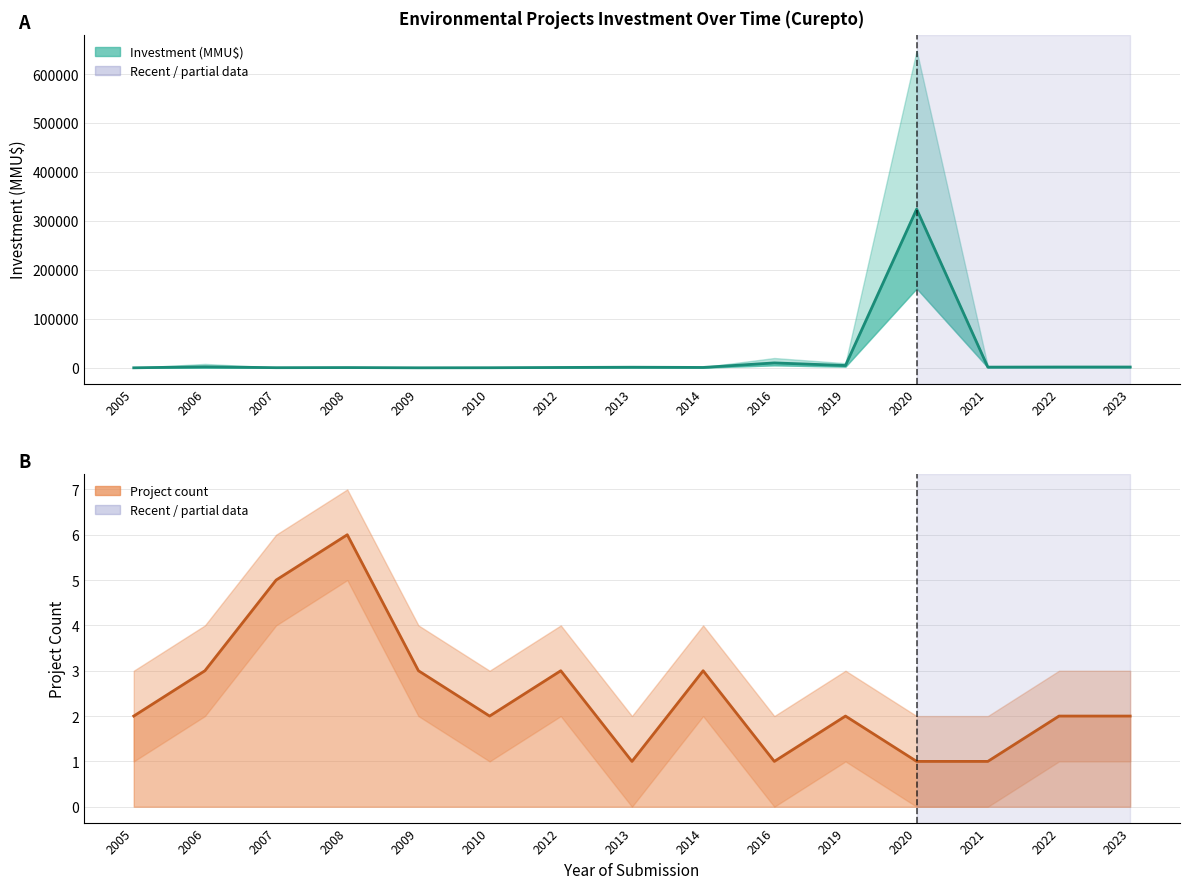

What value does the Project count series have at 2020?

1